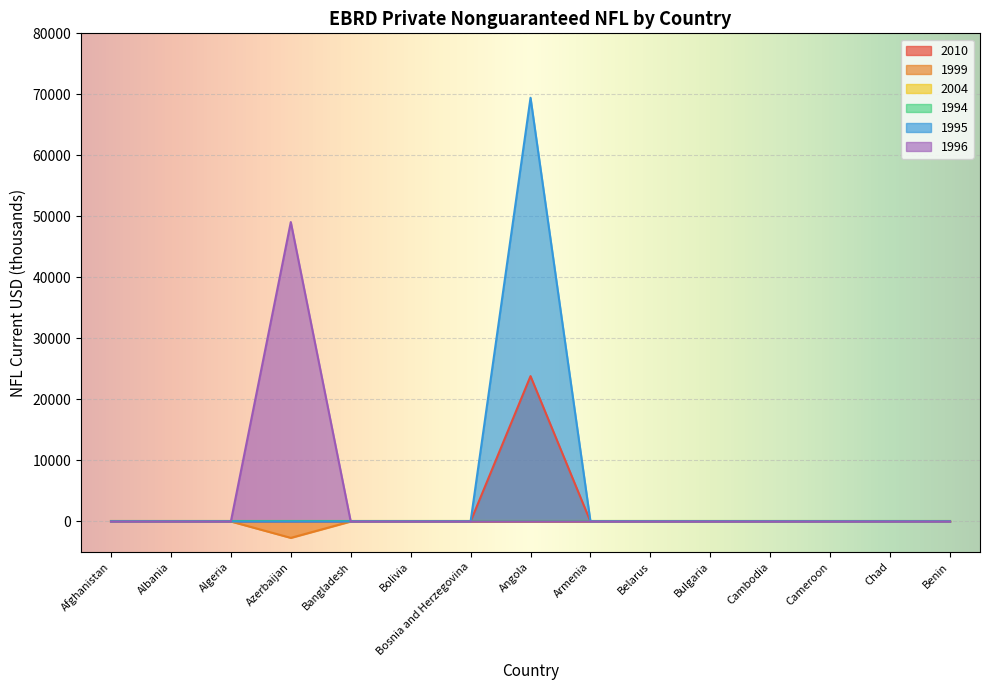

True or false: 1996 and 1999 intersect in this chart.

False